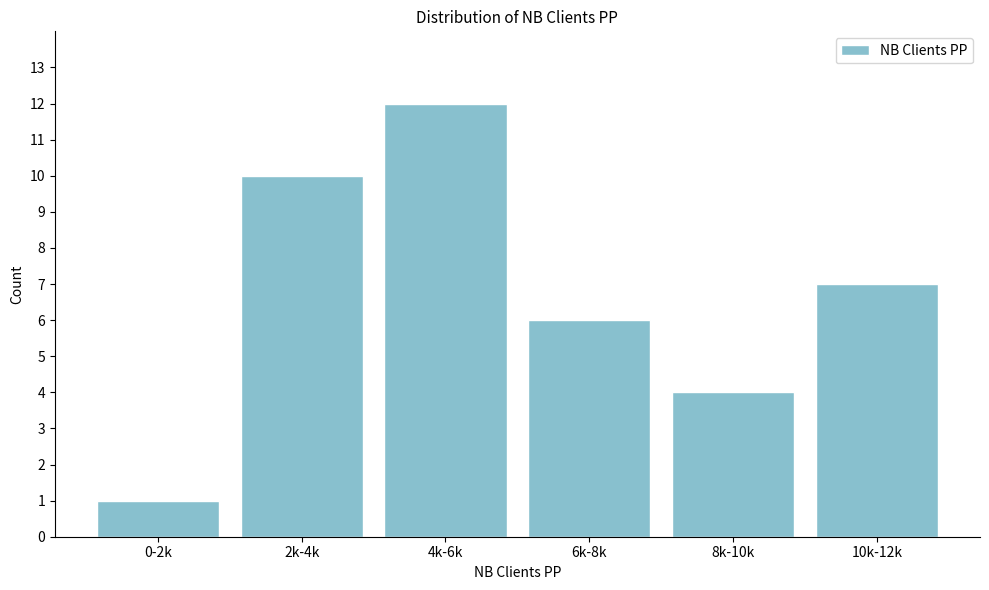

Reading left to right, what are all the values shown in this chart?

0-2k=1	2k-4k=10	4k-6k=12	6k-8k=6	8k-10k=4	10k-12k=7